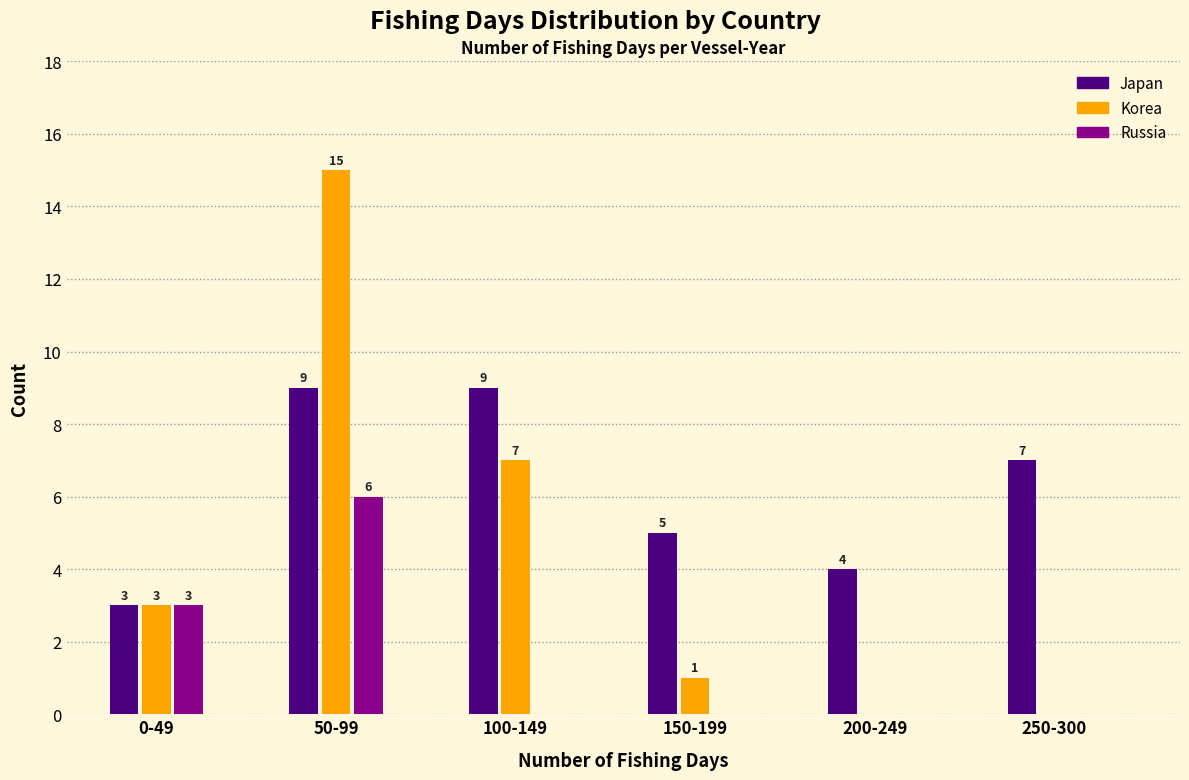

Reading left to right, extract all data points from this chart.

Japan: 0-49=3	50-99=9	100-149=9	150-199=5	200-249=4	250-300=7
Korea: 0-49=3	50-99=15	100-149=7	150-199=1	200-249=0	250-300=0
Russia: 0-49=3	50-99=6	100-149=0	150-199=0	200-249=0	250-300=0